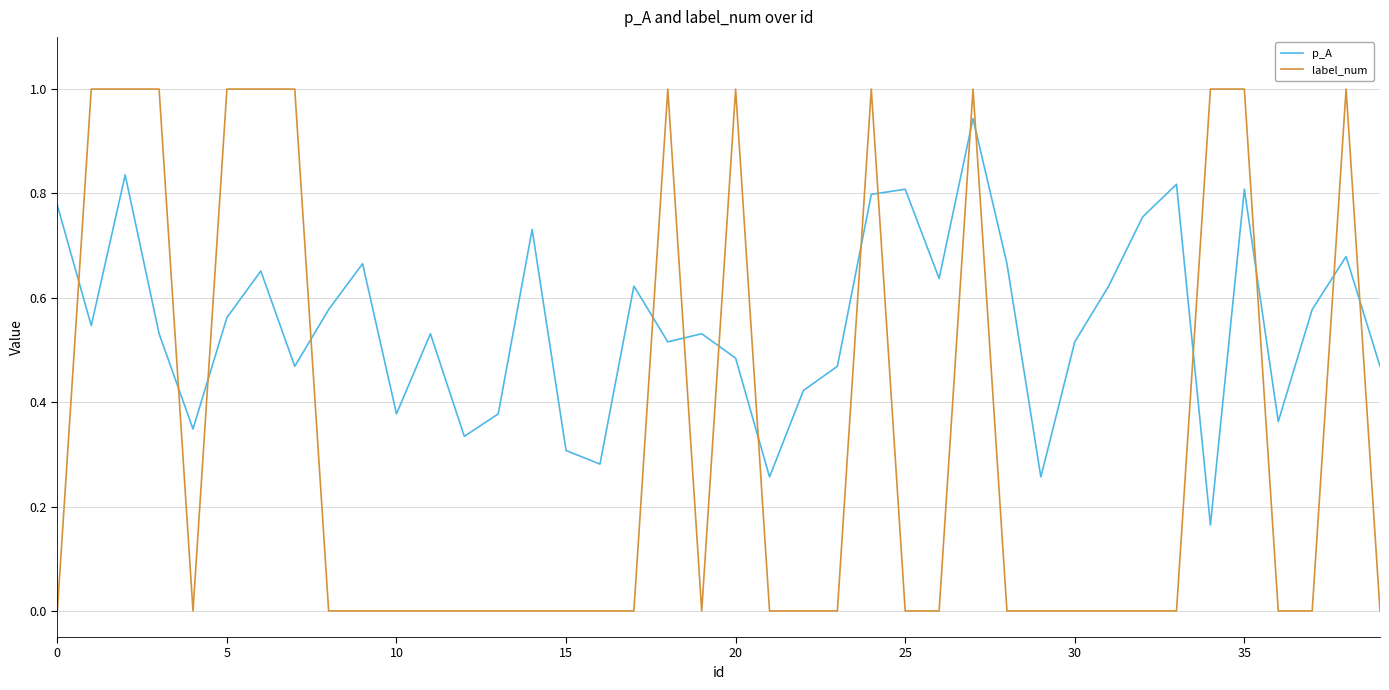

True or false: p_A and label_num cross at least once.

True